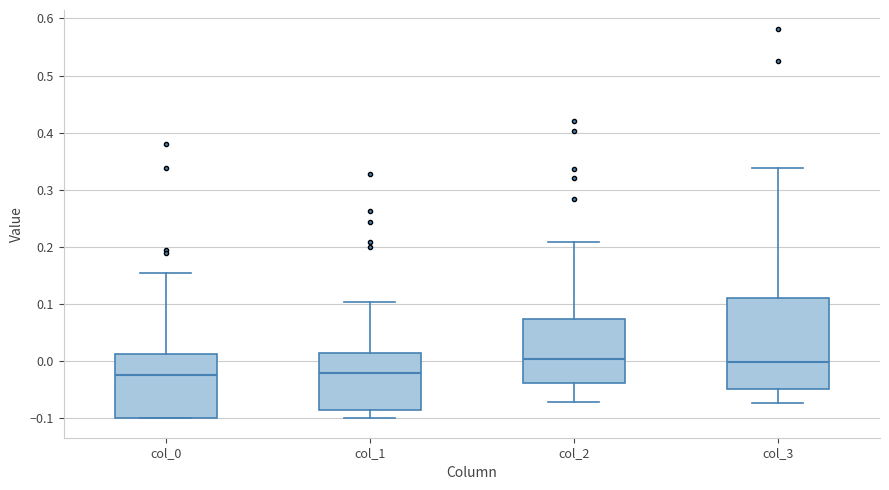

Reading left to right, read every box against the y-axis: the position of its median line, the range the box covers, and the ends of its whiskers. The values are not printed on the chart, so give them approximately, as read against the axis.

col_0: median -0.02, box -0.10 to 0.01, whiskers -0.10 to 0.15
col_1: median -0.02, box -0.09 to 0.01, whiskers -0.10 to 0.10
col_2: median 0.00, box -0.04 to 0.07, whiskers -0.07 to 0.21
col_3: median 0.00, box -0.05 to 0.11, whiskers -0.07 to 0.34